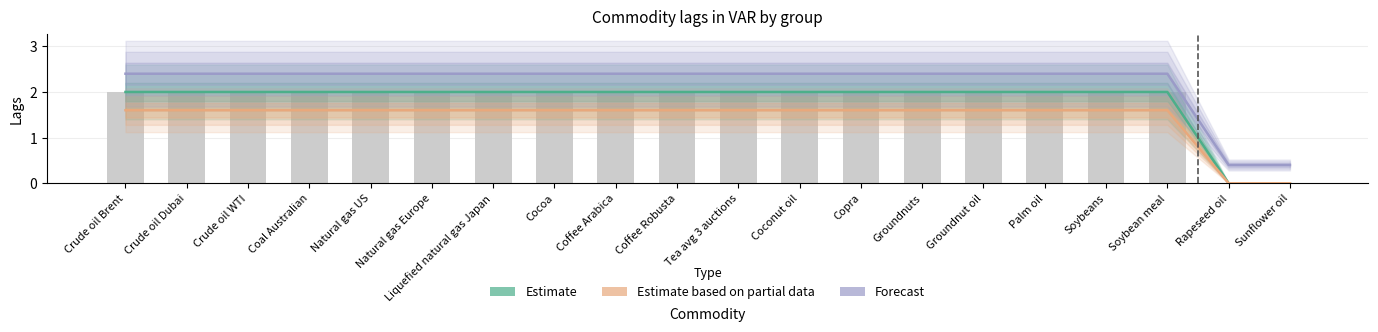

Rank the series by their maximum value, from lowest to highest.

Estimate based on partial data, Estimate, Forecast